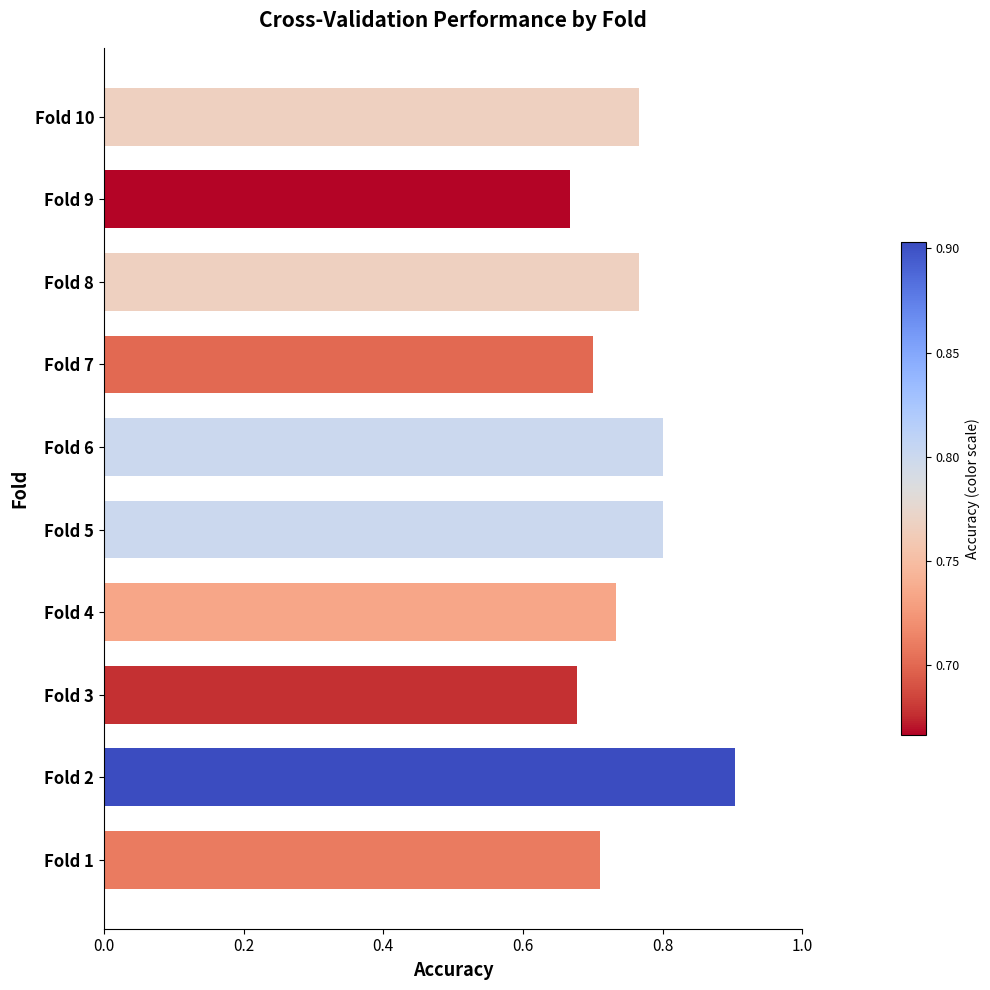

Which category has the highest value across all series?

Fold 2